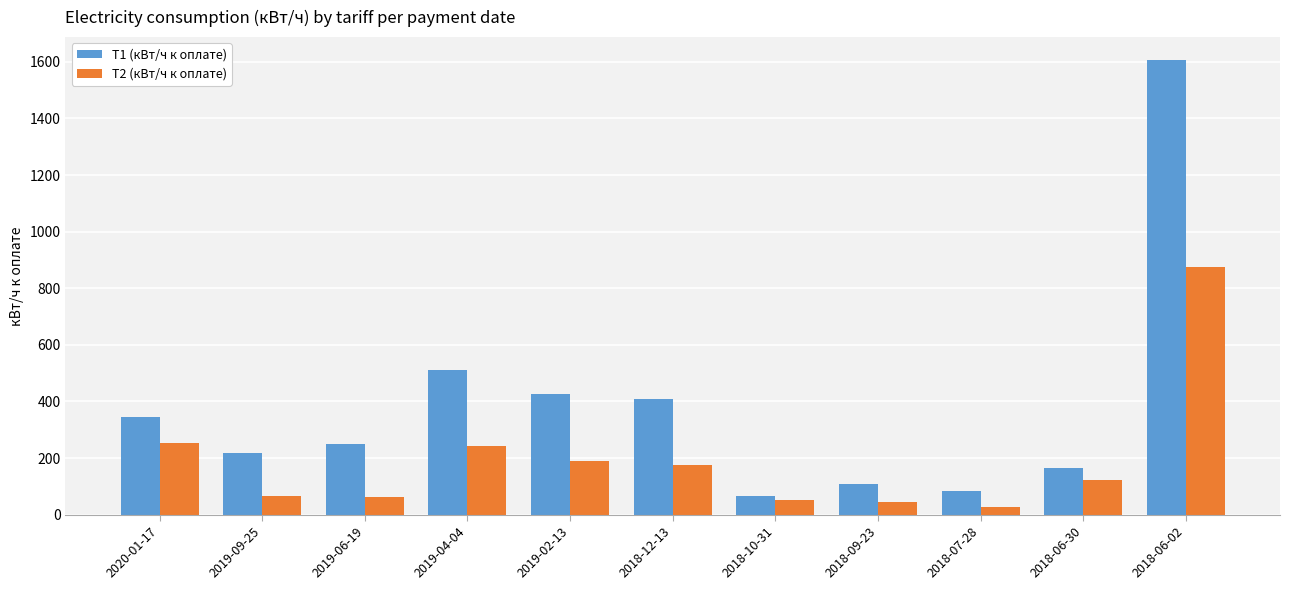

Rank the series by their maximum value, from lowest to highest.

Т2 (кВт/ч к оплате), Т1 (кВт/ч к оплате)